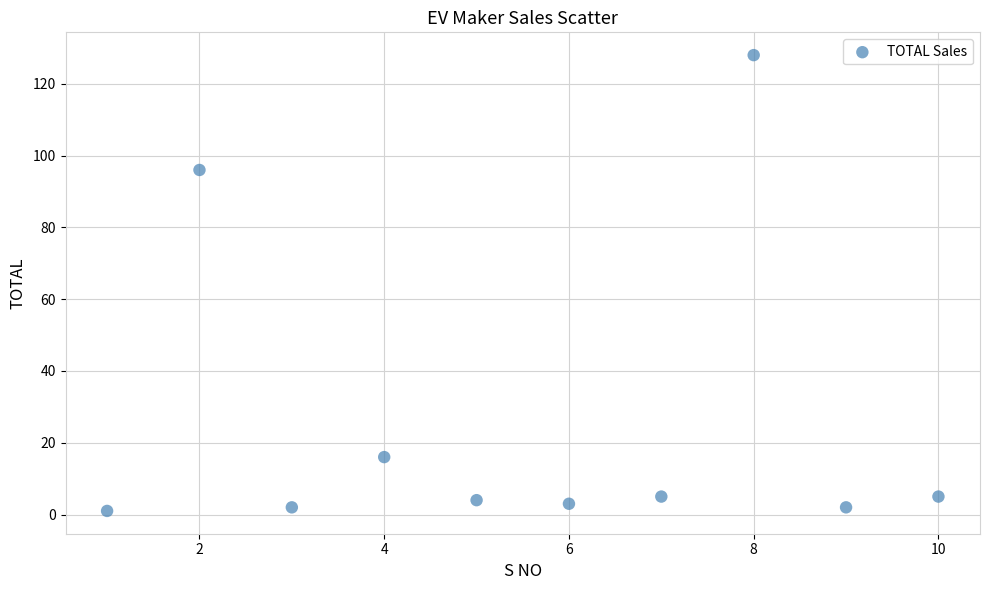

What is the range of X values (max minus min)?

9